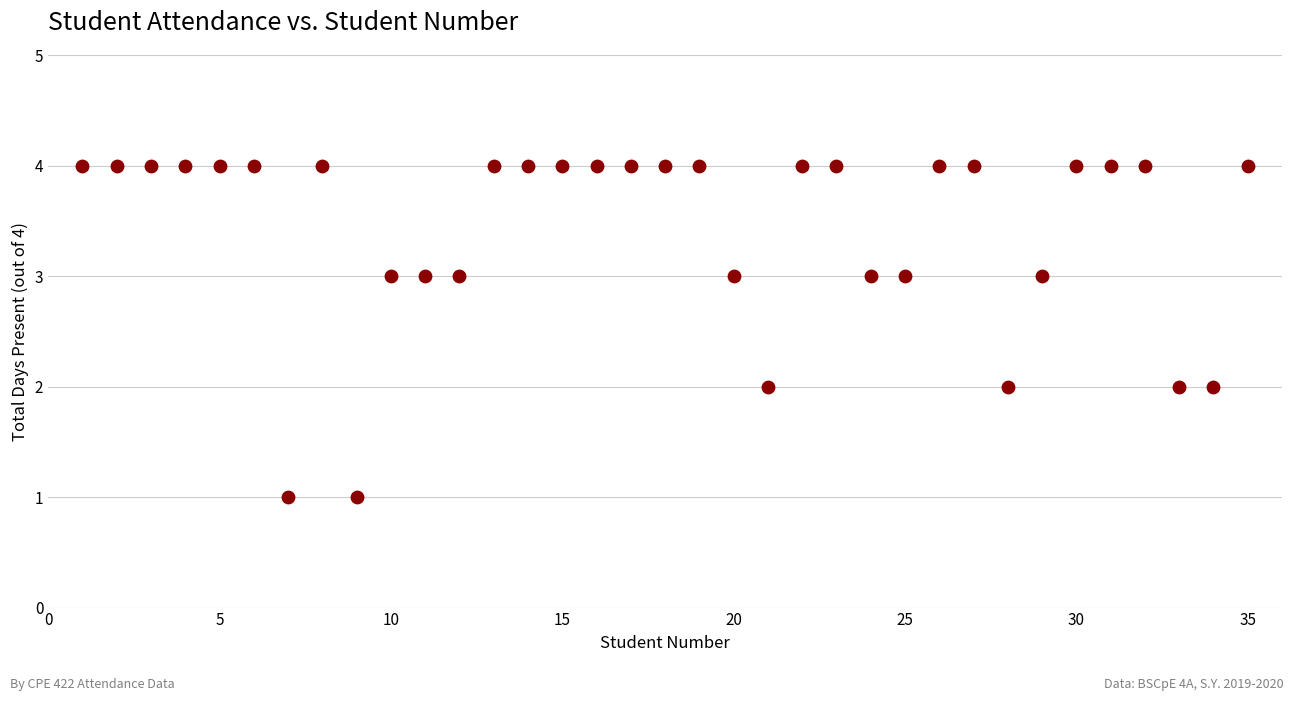

What is the range of X values (max minus min)?

34